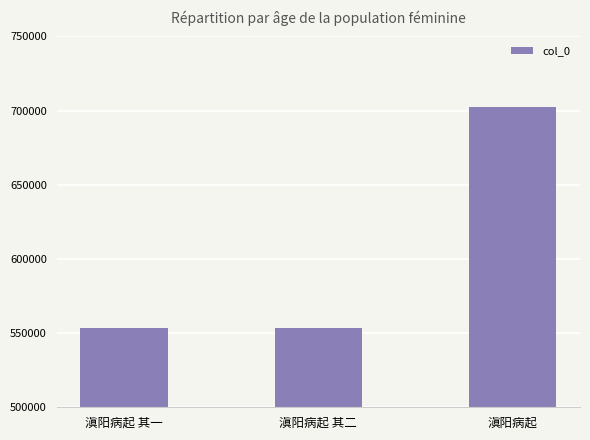

Are the bars horizontal?

No